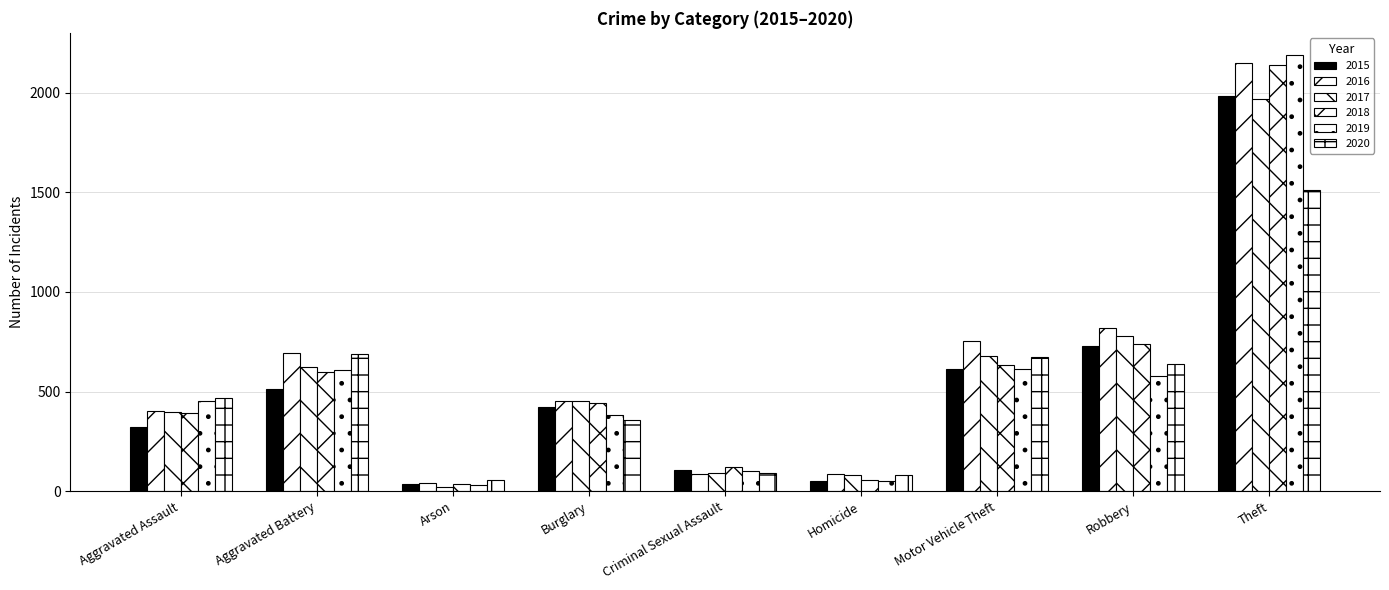

At which category is the sum across all series the highest?

Theft